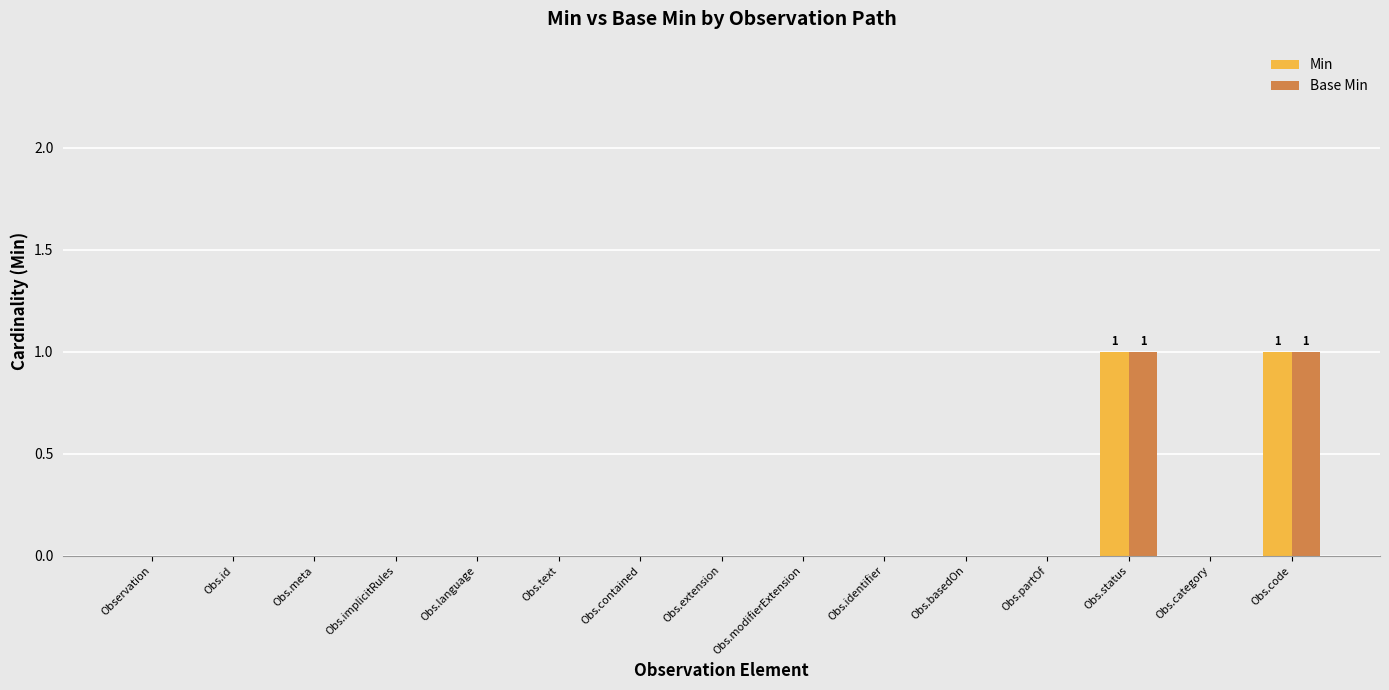

What is the approximate value of Base Min at Obs.status?

1